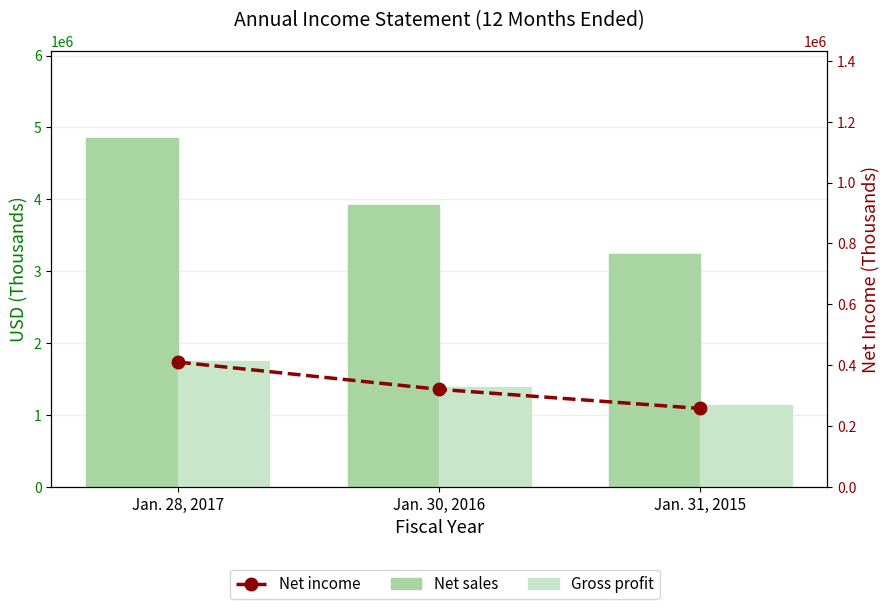

What is the label of the 3rd bar from the right?

Jan. 28, 2017